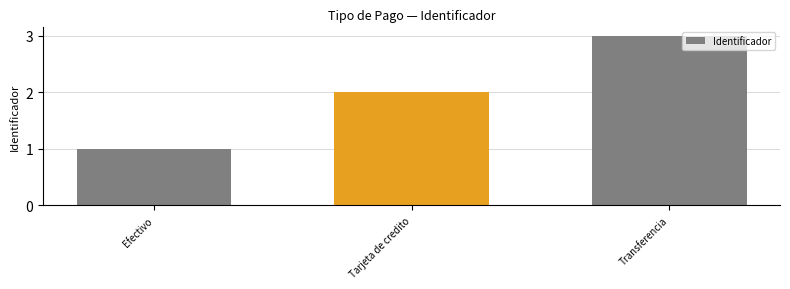

Reading left to right, extract all data points from this chart.

Efectivo=1	Tarjeta de credito=2	Transferencia=3